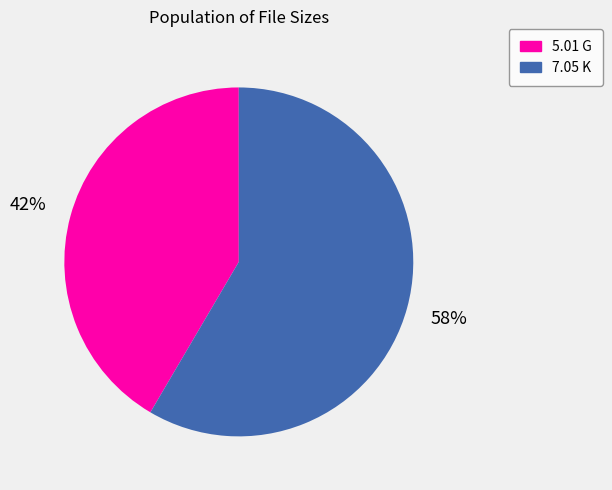

To the nearest percent, what portion does 5.01 G represent?

42%